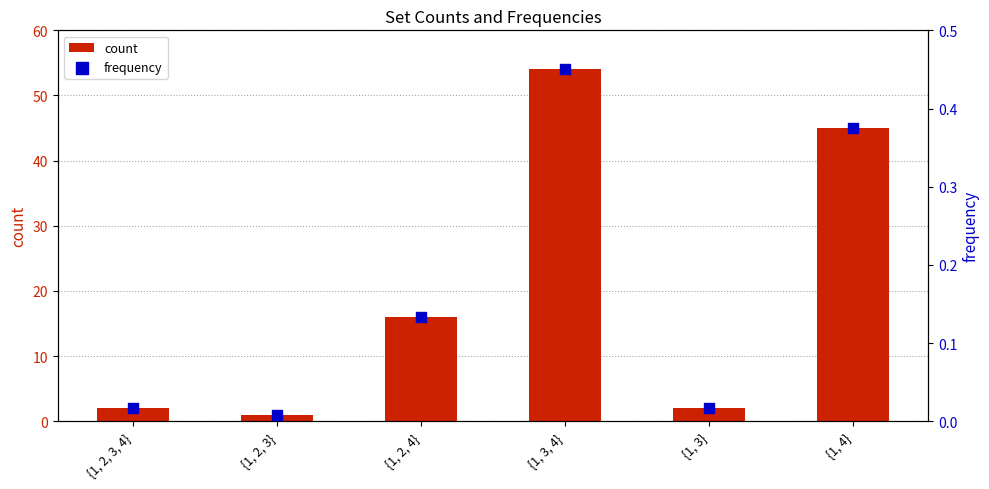

Which series has the largest total across all categories?

count